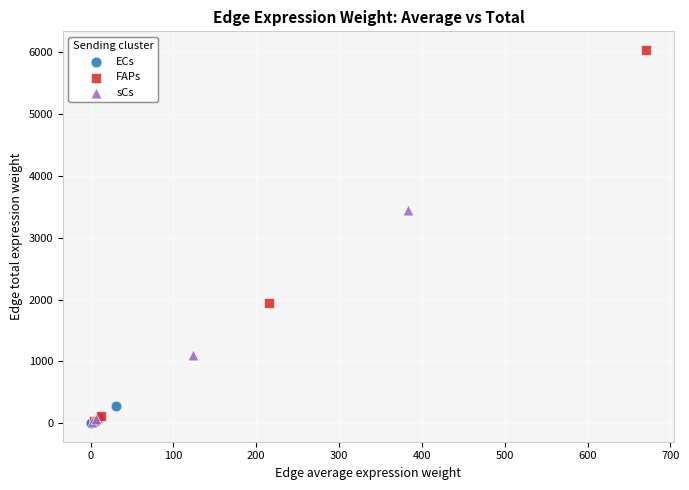

What are all the series names shown in the legend?

ECs, FAPs, sCs